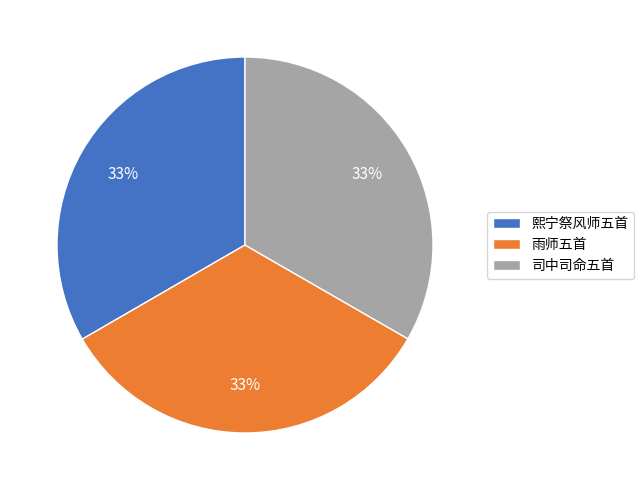

Is the sum of 熙宁祭风师五首 and 雨师五首 greater than half?

Yes